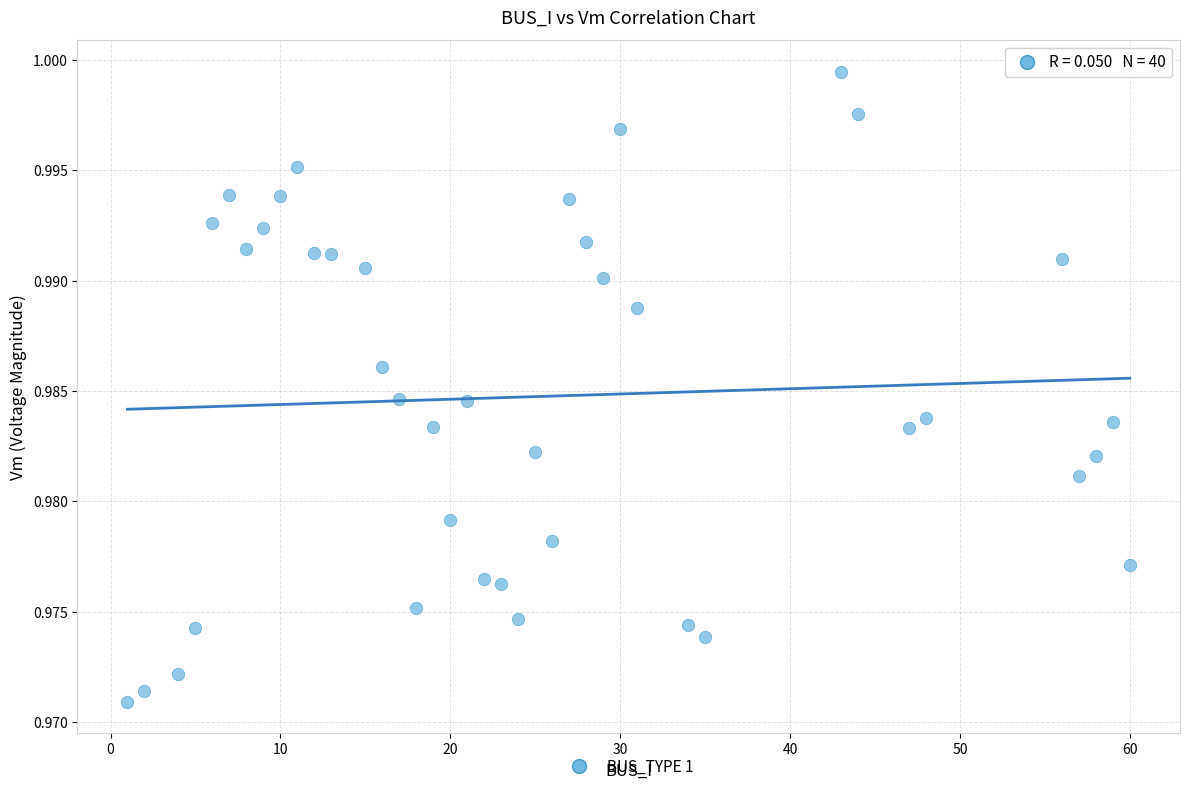

What is the range of X values (max minus min)?

59.0